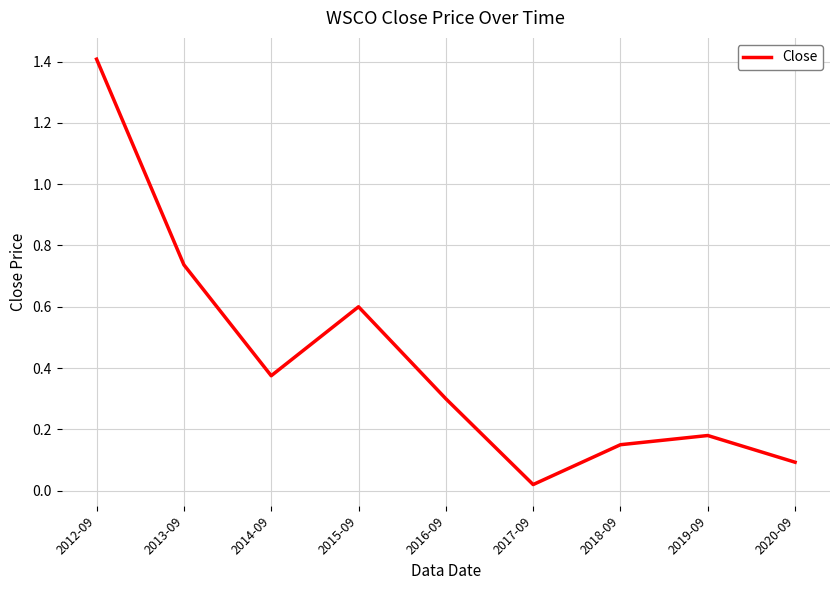

Which label corresponds to the largest value in the chart?

2012-09